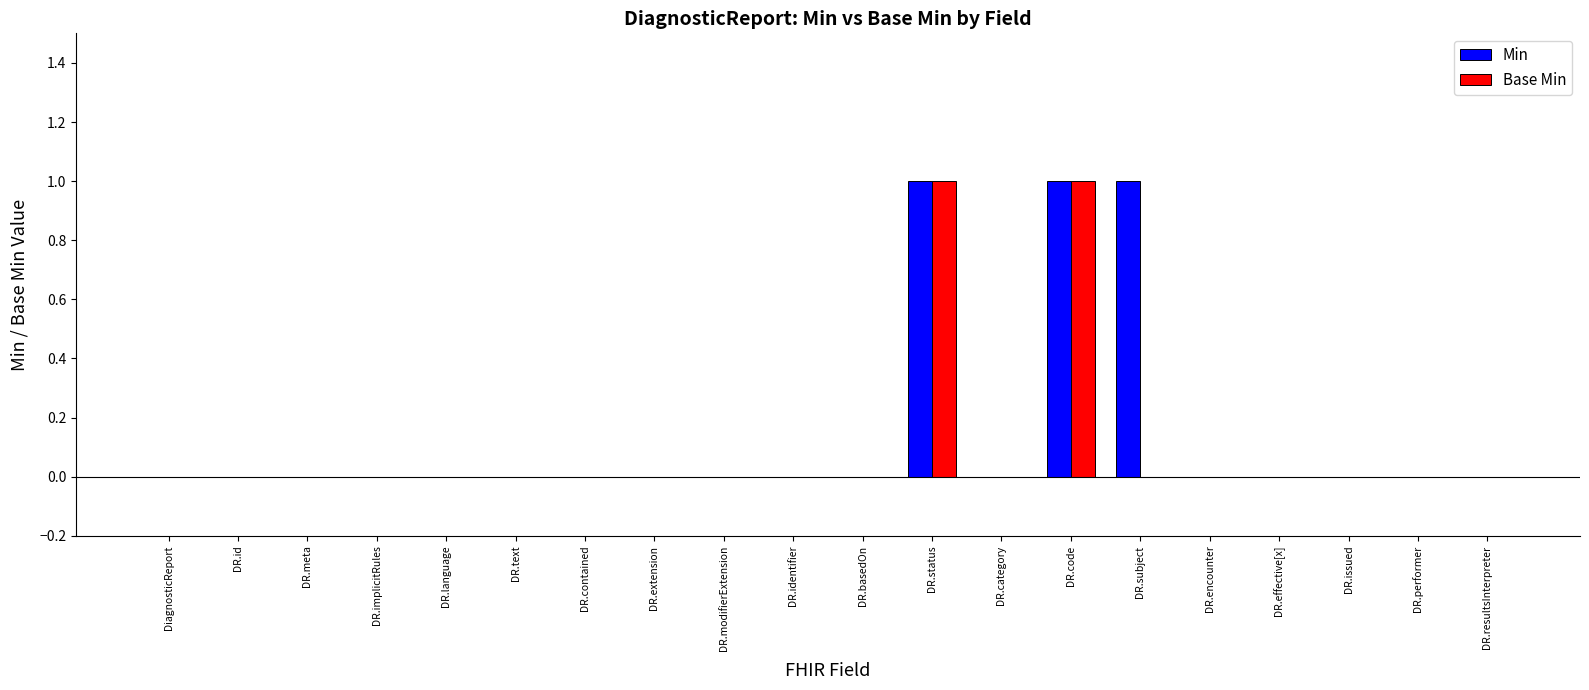

True or false: Base Min has a value of 0 at DR.id.

True